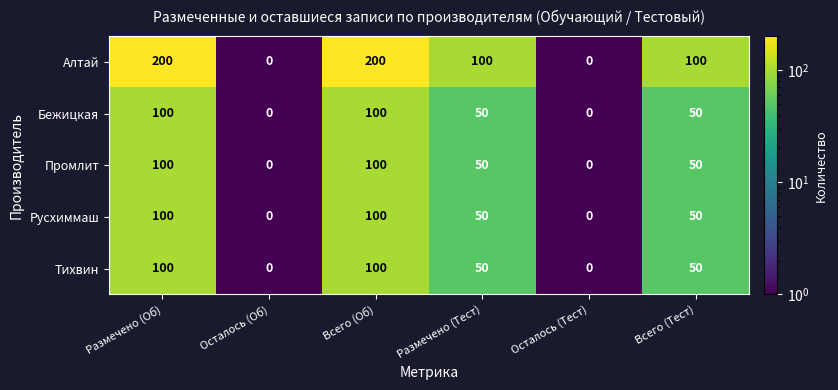

Which series has the largest total across all categories?

Алтай